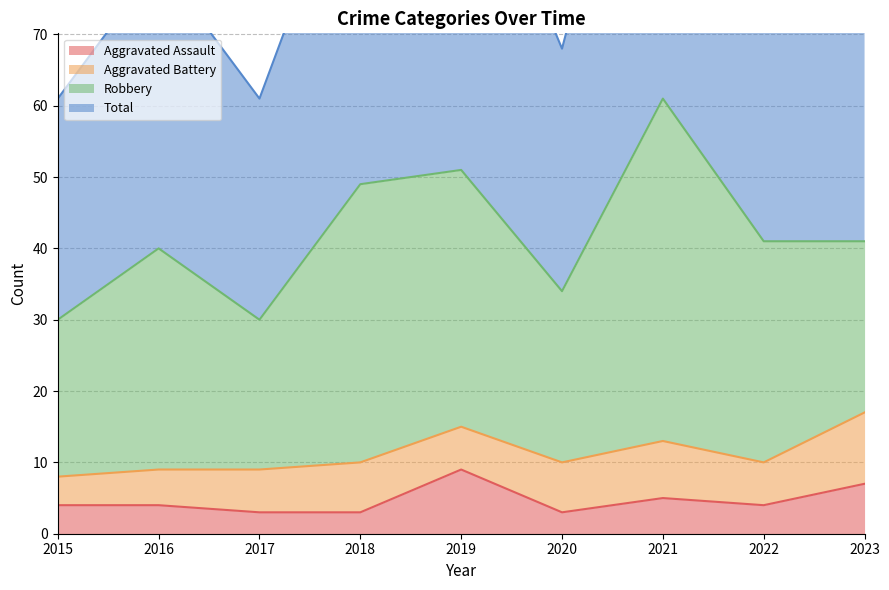

What is the approximate value of Total at 2015, to the nearest 10?

60